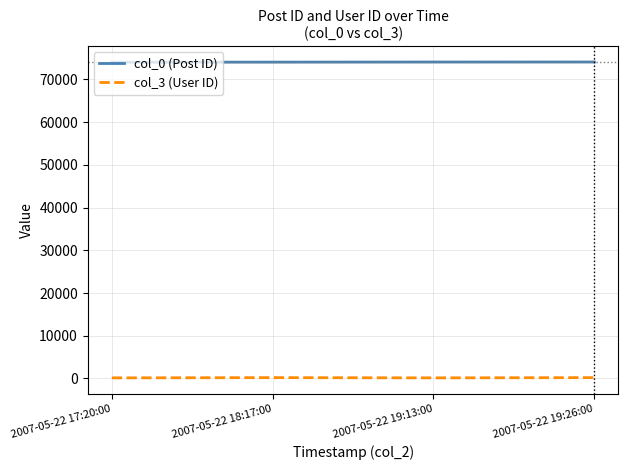

The value of col_0 (Post ID) at 2007-05-22 18:17:00 is 74046. True or false?

True